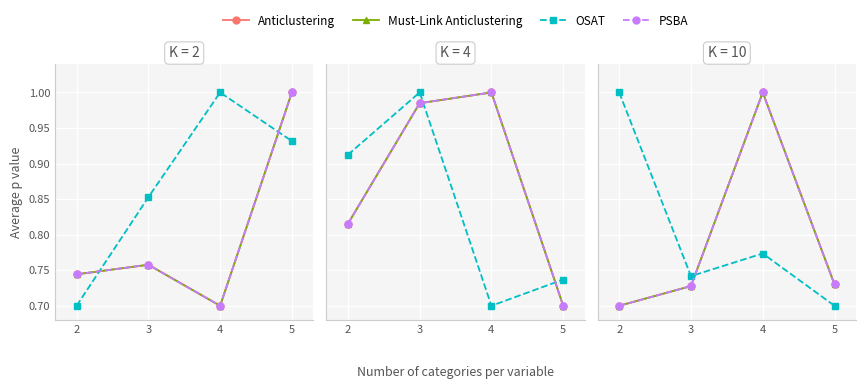

After their last crossing, which series has the higher values: OSAT or Anticlustering?

Anticlustering